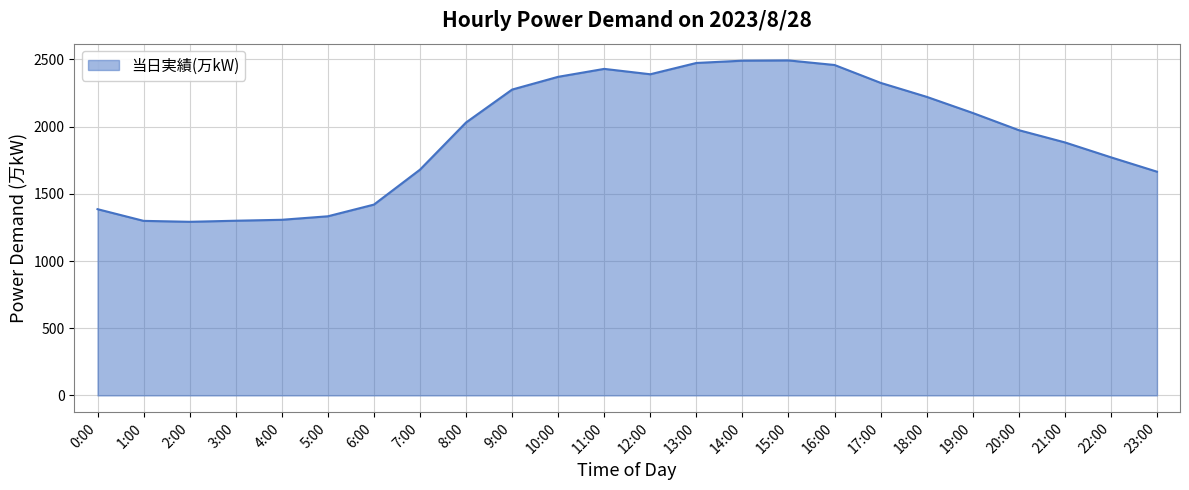

What is the maximum value shown in the chart?

2493